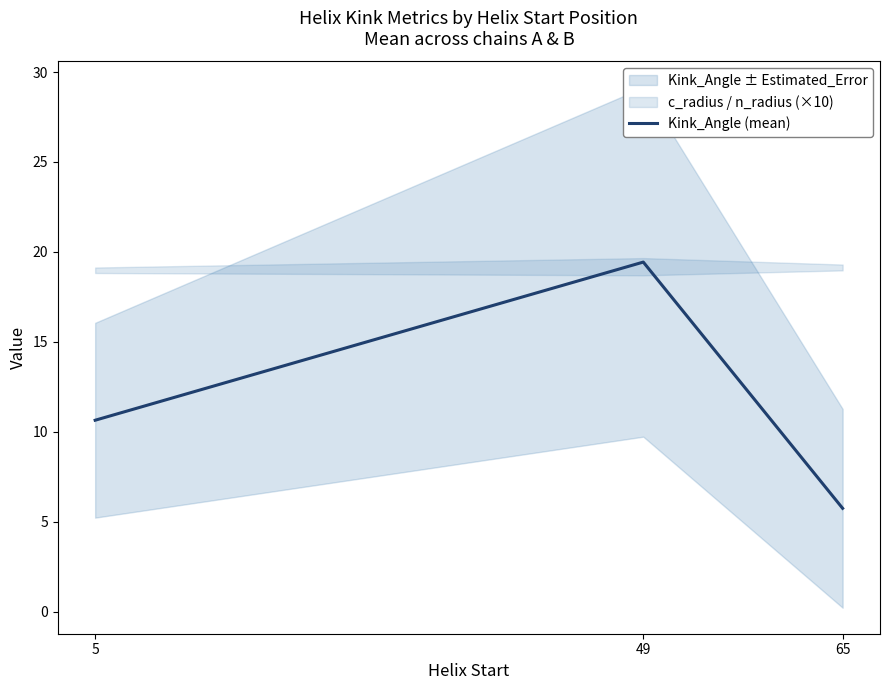

What is the sum of the values at 49 and 65?

25.2